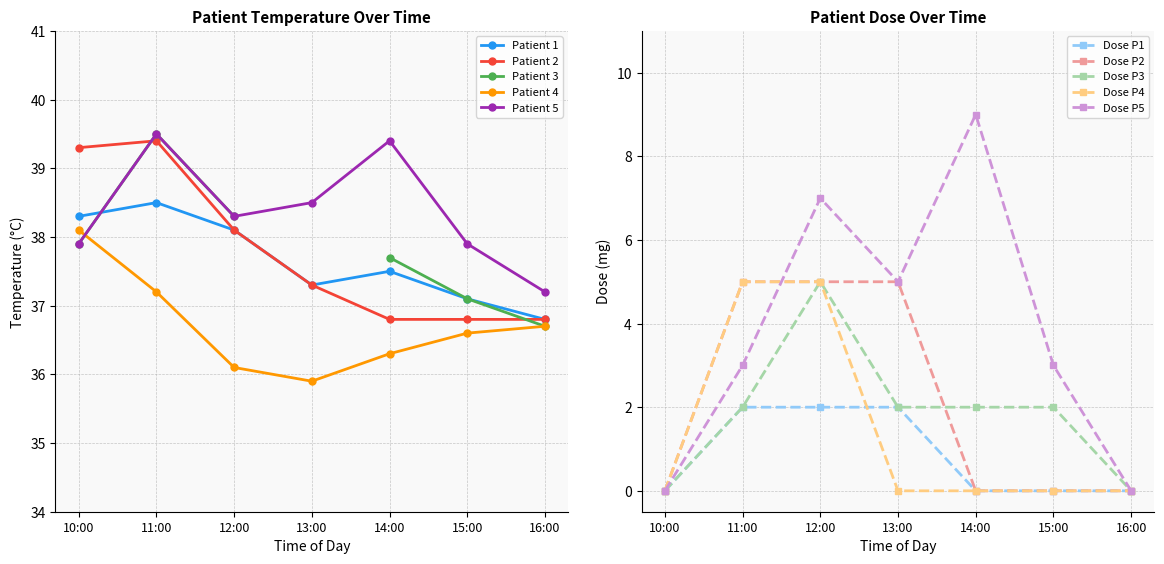

What is the value of the Patient 4 point at the 4th from the left?

35.9